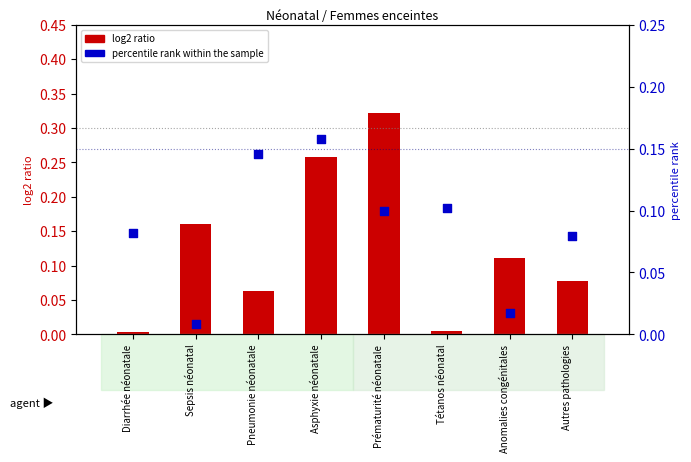

Which series reaches the minimum Y coordinate?

log2 ratio